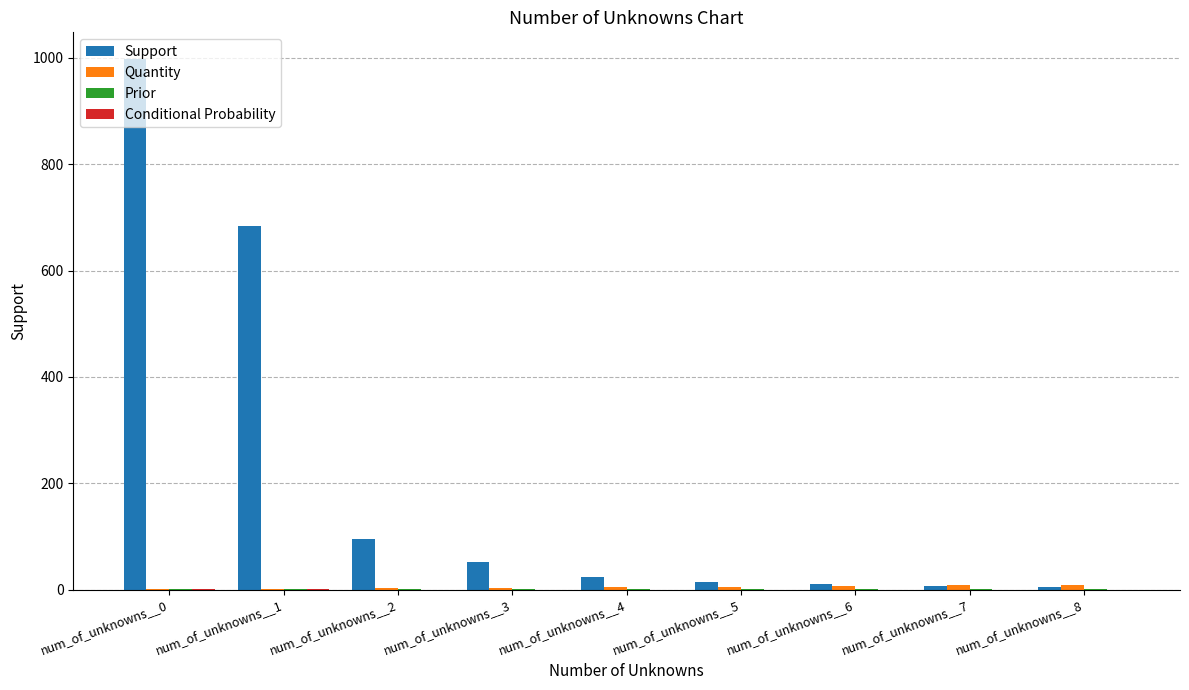

Which series has the largest total across all categories?

Support